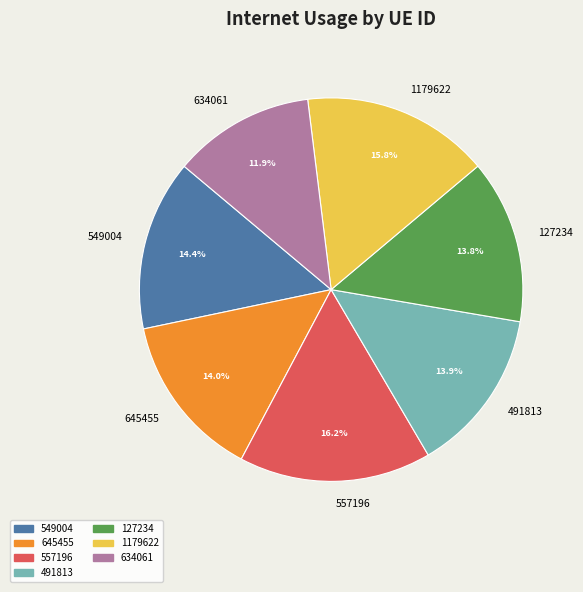

How many segments does this pie chart have?

7